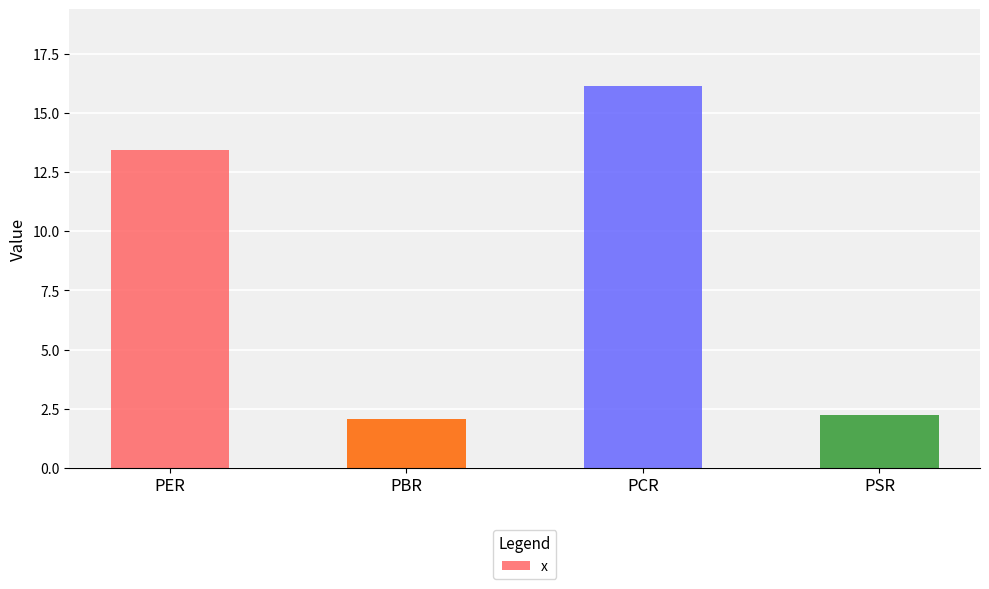

Rank the categories by value from lowest to highest.

PBR, PSR, PER, PCR